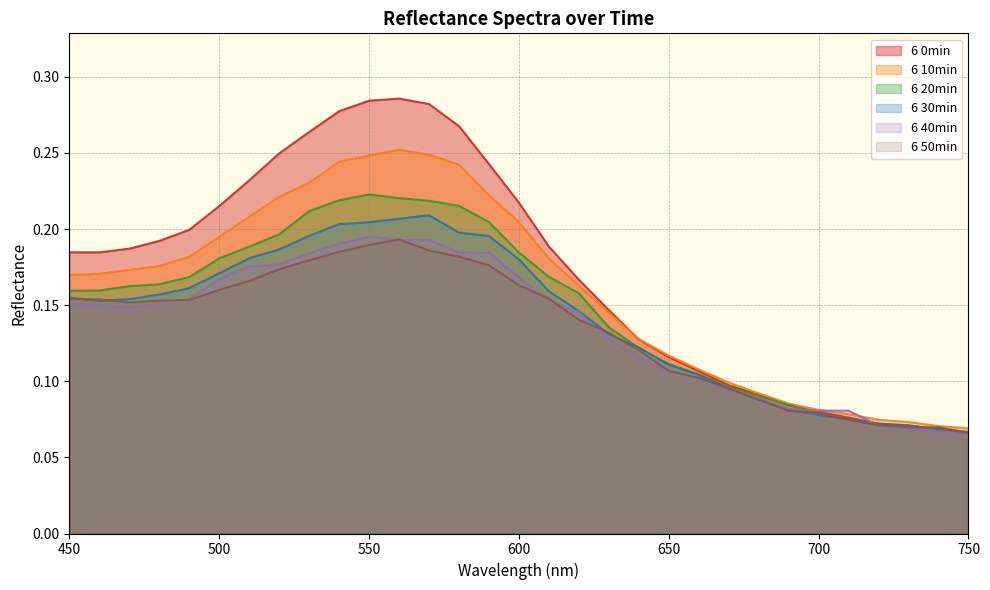

What is the average value of the 6 10min series?

0.2